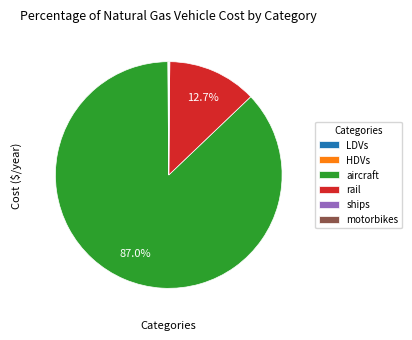

Is there a majority slice in this chart?

Yes